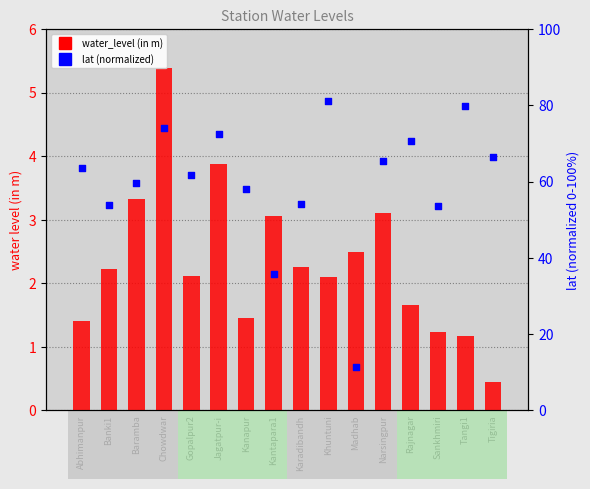

What are all the series names shown in the legend?

water_level (in m), lat (normalized)